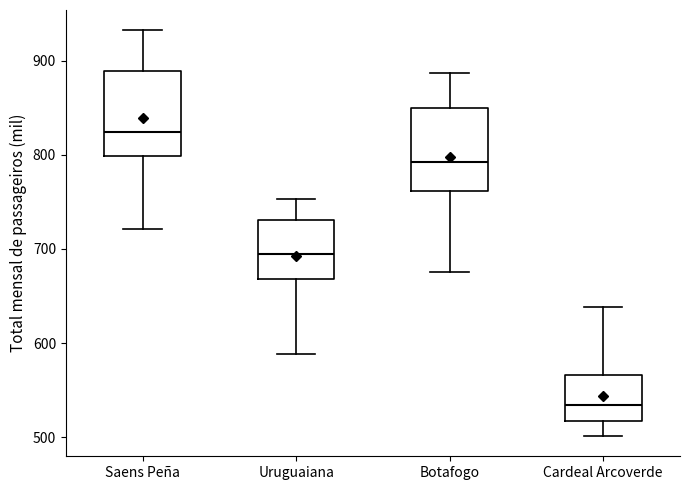

Reading left to right, read every box against the y-axis: the position of its median line, the range the box covers, and the ends of its whiskers. The values are not printed on the chart, so give them approximately, as read against the axis.

Saens Peña: median 820, box 800 to 890, whiskers 720 to 930
Uruguaiana: median 690, box 670 to 730, whiskers 590 to 750
Botafogo: median 790, box 760 to 850, whiskers 680 to 890
Cardeal Arcoverde: median 530, box 520 to 570, whiskers 500 to 640